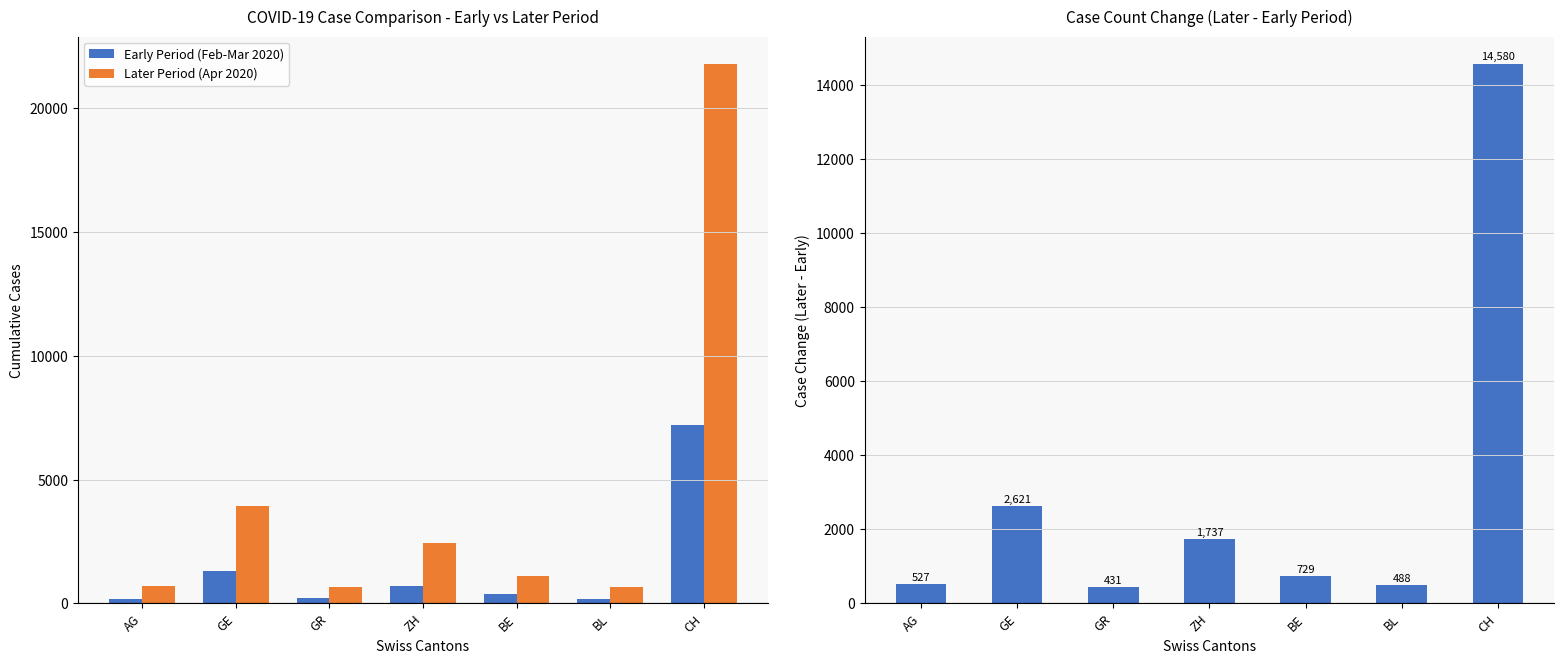

What is the difference between the maximum and minimum values in the Difference (Later - Early) series?

14149